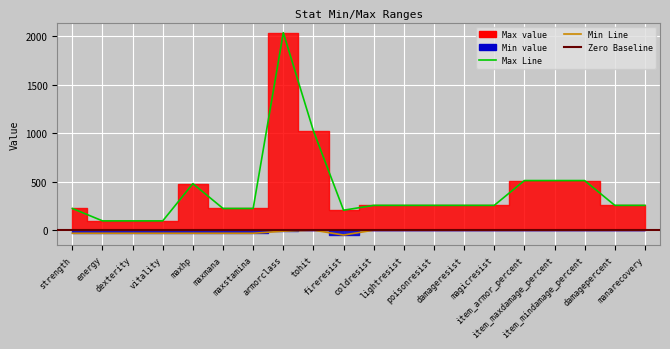

Reading right to left, transcribe all the data shown in this chart.

Min: 0	0	0	0	0	0	0	0	0	0	-50	0	-10	-32	-32	-32	-32	-32	-32	-32
Max: 256	256	512	512	512	256	256	256	256	256	206	1024	2038	224	224	480	96	96	96	224